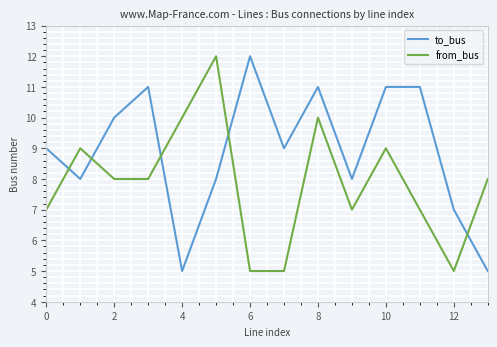

List the series in order of their overall mean, lowest first.

from_bus, to_bus